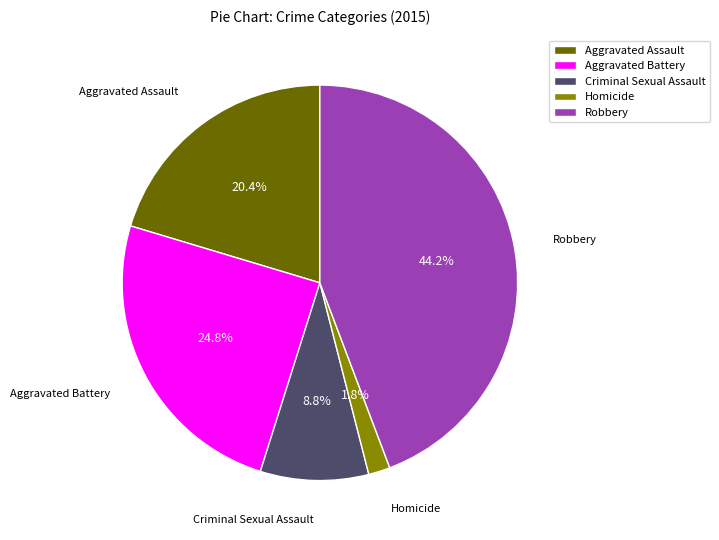

Which slice is the largest?

Robbery